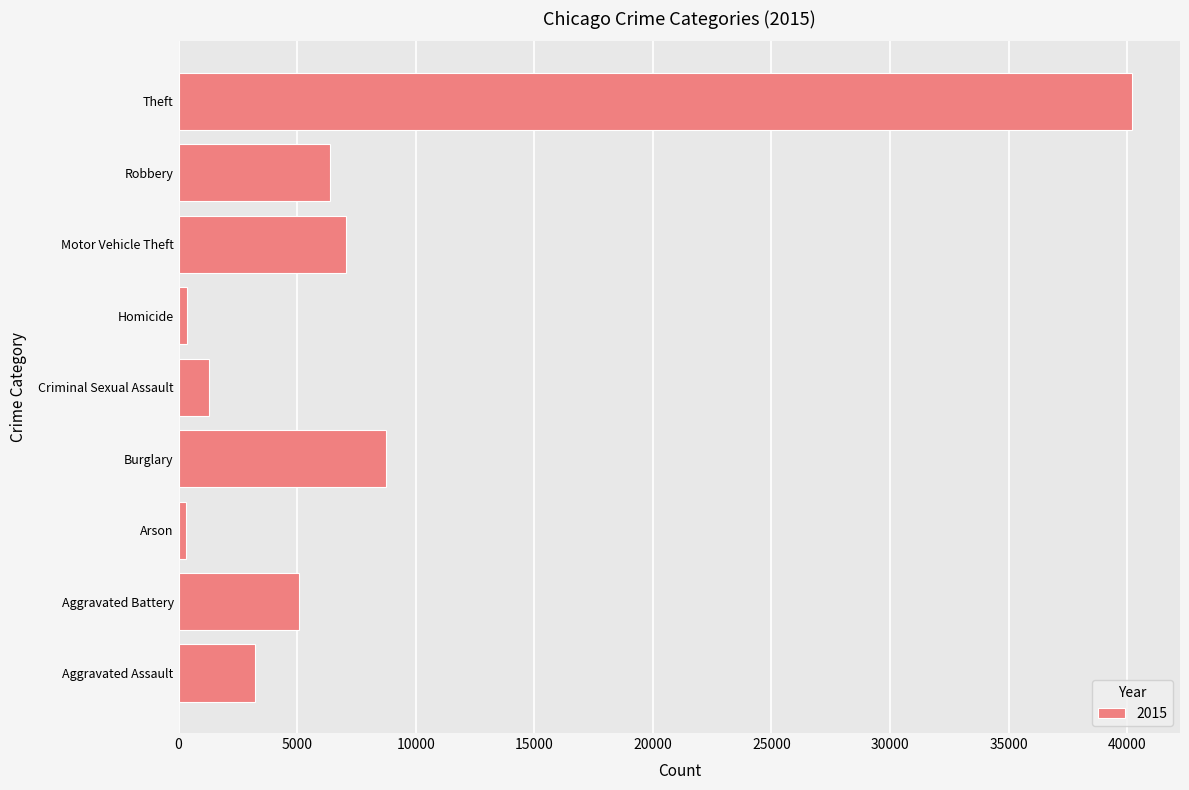

What is the maximum value shown in the chart?

40217